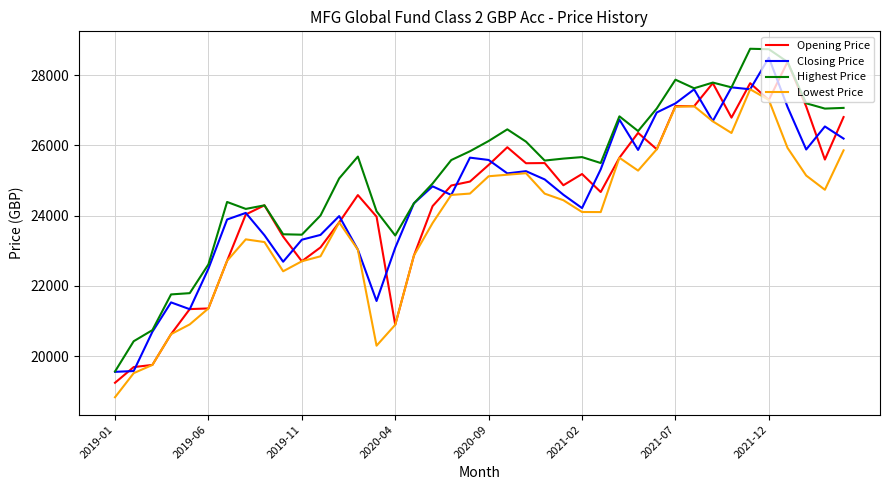

Which series has the largest total across all categories?

Highest Price